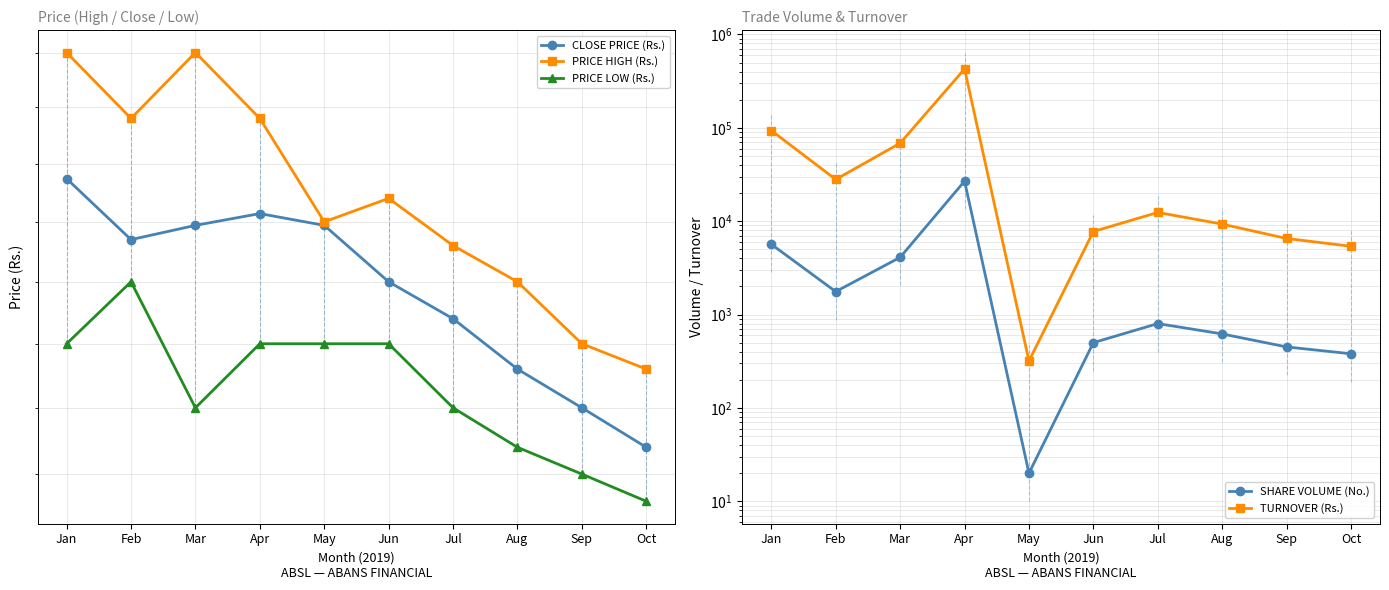

In CLOSE PRICE (Rs.), how many points are lower than both neighbors (excluding endpoints)?

1